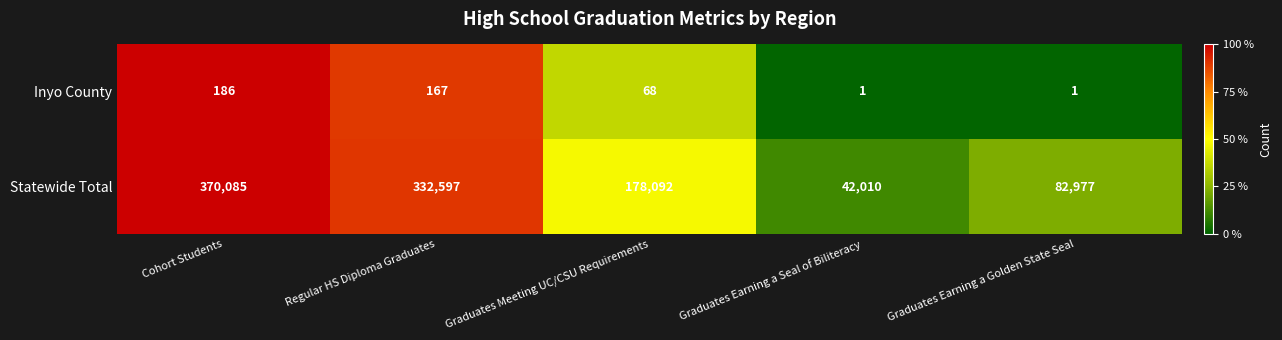

What is the difference between the Statewide Total values at Graduates Earning a Seal of Biliteracy and Cohort Students?

328075